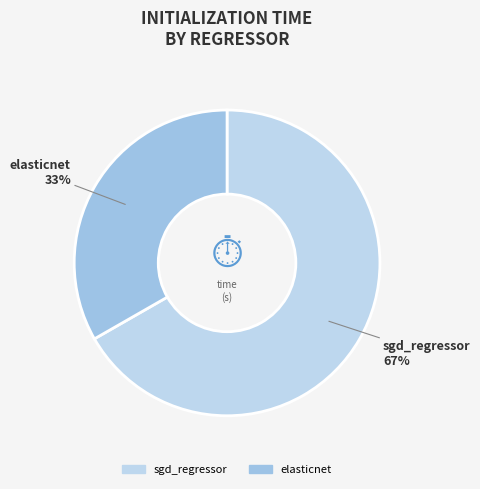

Which category accounts for the majority?

sgd_regressor